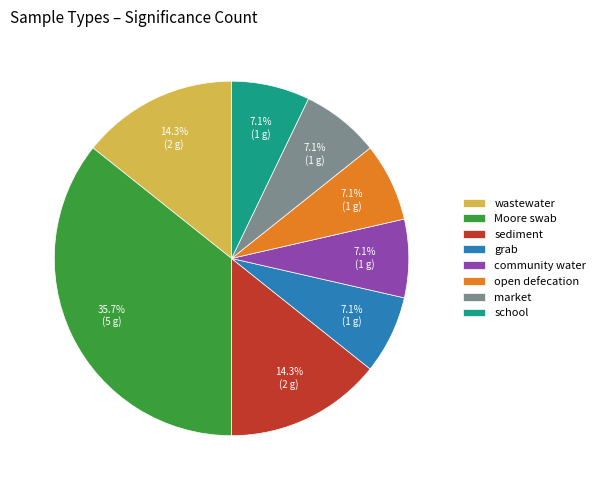

True or false: grab accounts for 7% of the total.

True